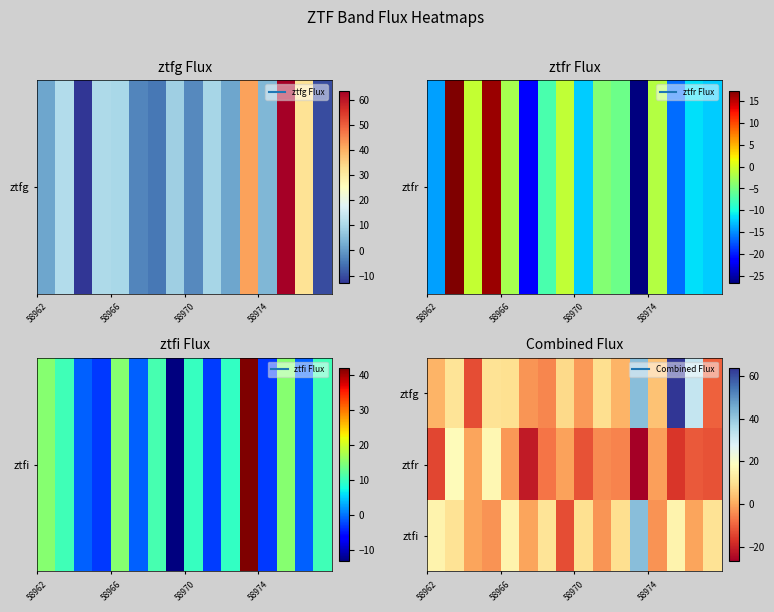

Reading right to left, list all the values displayed in this chart.

ztfg: -10.2	32.0	63.5	4.1	41.8	1.6	9.6	-2.3	8.3	-4.9	-2.8	9.9	10.4	-13.0	10.9	1.6
ztfr: -12.4	-11.4	-16.5	-1.7	-26.7	-5.5	-4.3	-12.4	-1.0	-7.3	-21.4	-2.4	16.2	-0.8	17.4	-14.2
ztfi: 10.4	-0.9	15.1	-3.1	41.8	9.6	-2.8	9.9	-13.0	10.9	-0.9	15.1	-3.1	-0.9	10.4	15.1